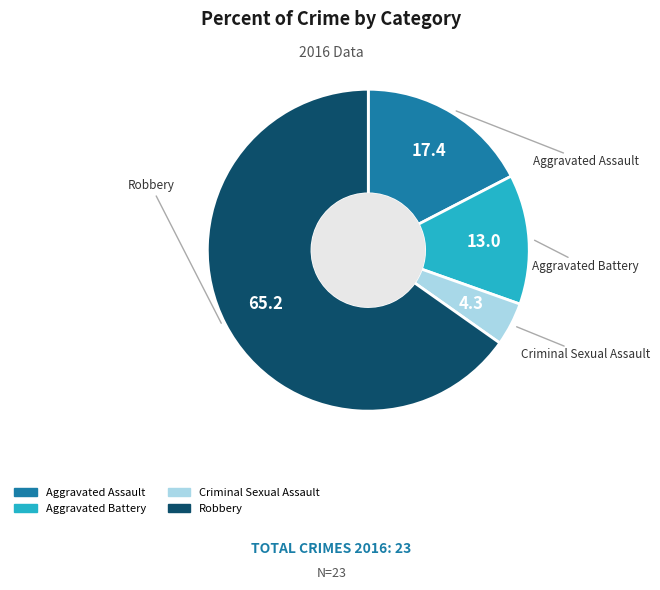

What is the ratio of the value at Aggravated Assault to the value at Aggravated Battery?

1.3